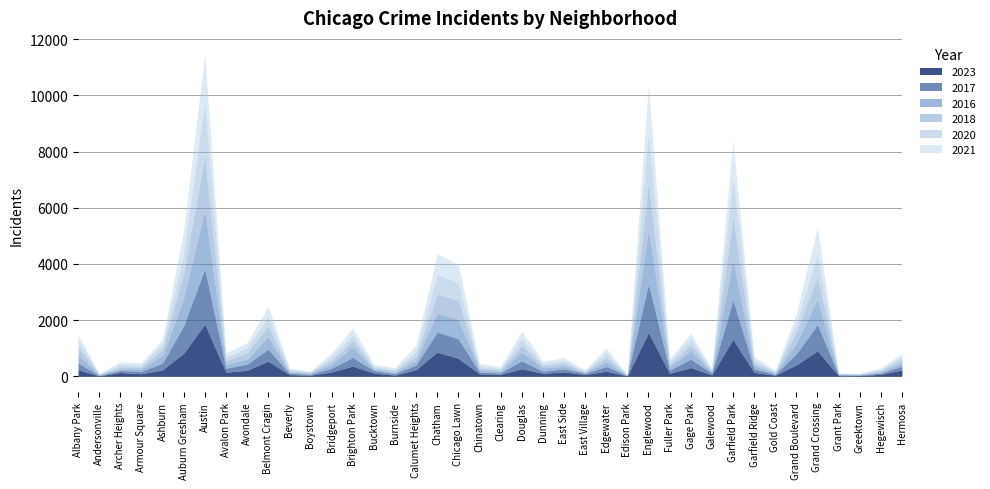

At how many categories does at least one series exceed 1295?

3